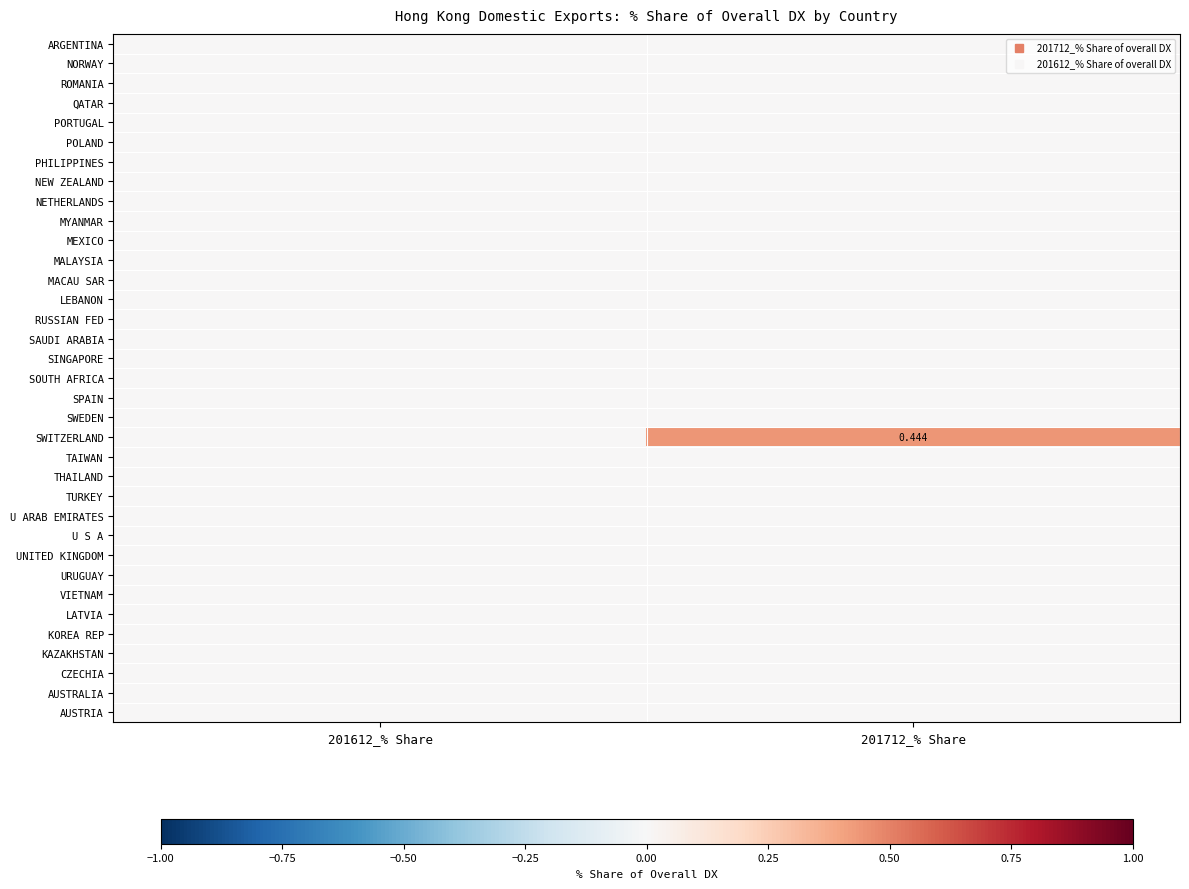

Rank the categories by PHILIPPINES value from highest to lowest.

201612_% Share, 201712_% Share